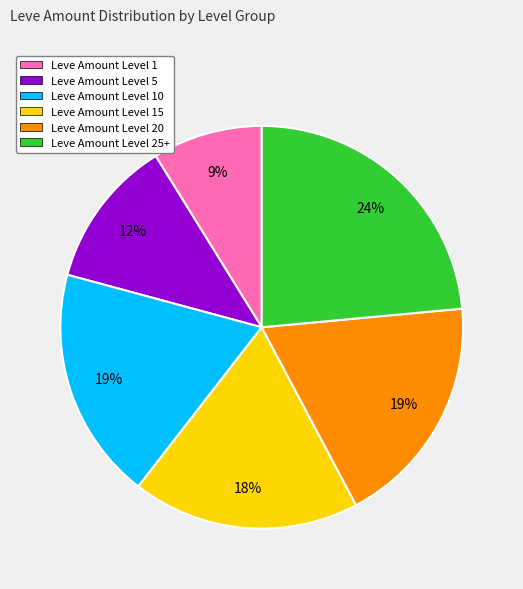

Does any single category account for the majority?

No